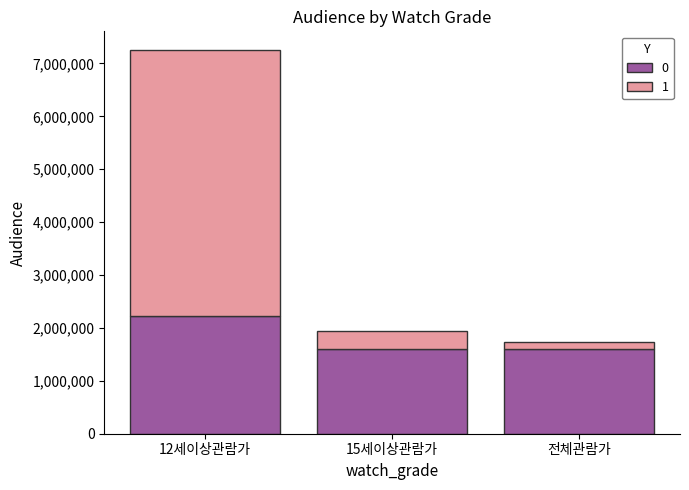

What is the difference between the maximum and minimum values in the 0 series?

627647